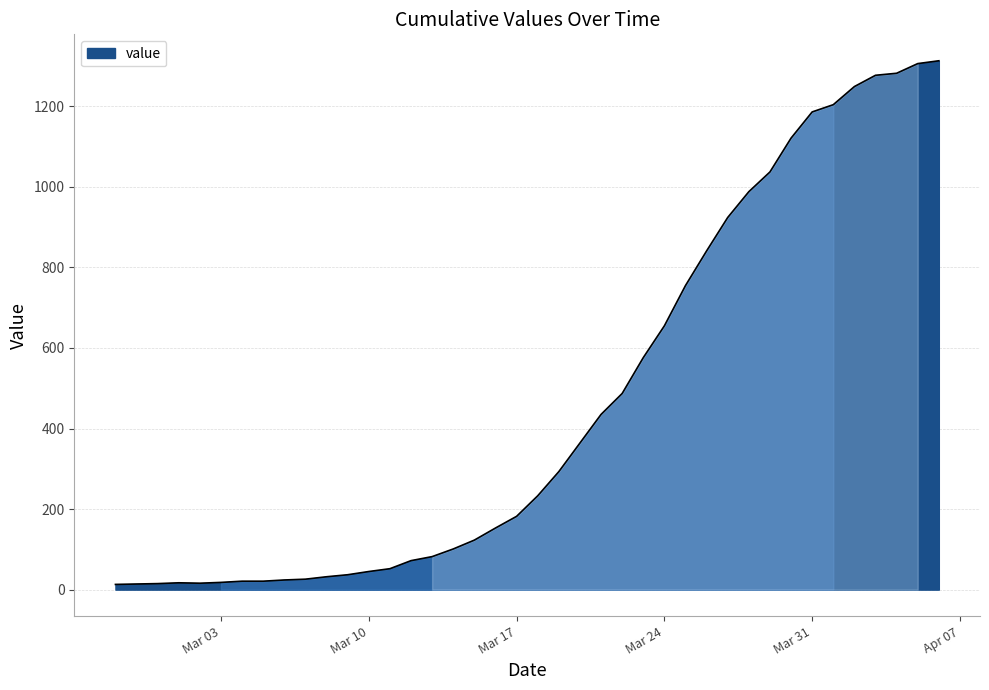

What is the greatest value displayed?

1313